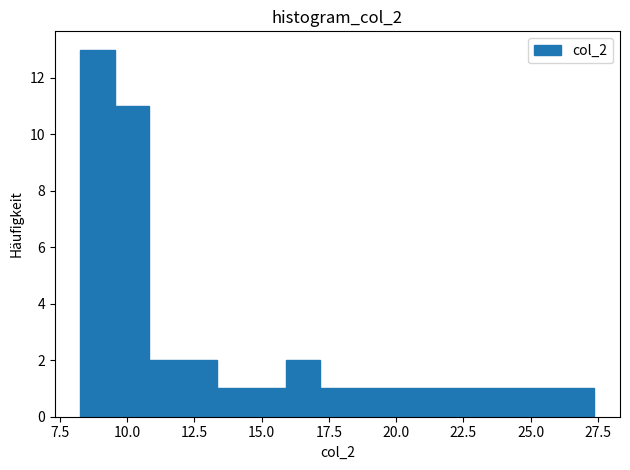

Read against the x-axis, roughly where is the centre of the tallest bar?

9.0